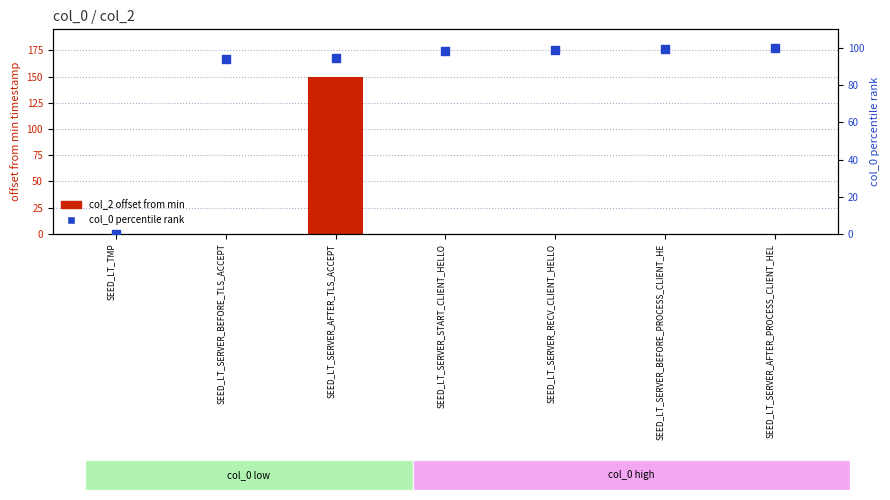

Which series contains the highest Y value?

col_2 offset from min